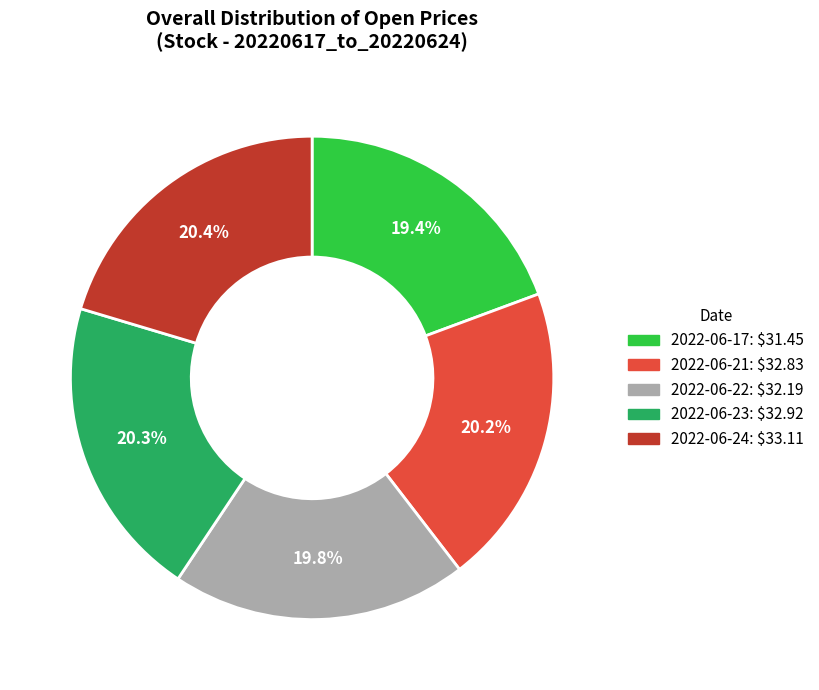

Count the number of slices in the pie.

5